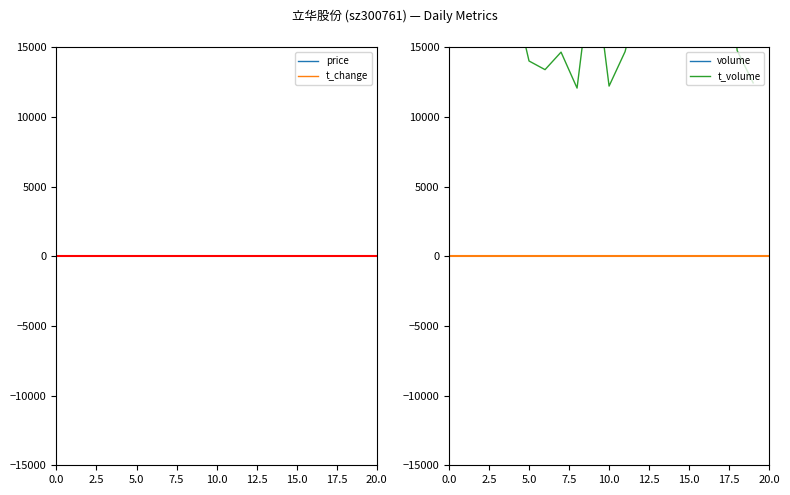

True or false: t_change has more than 1 points higher than both neighbors.

True